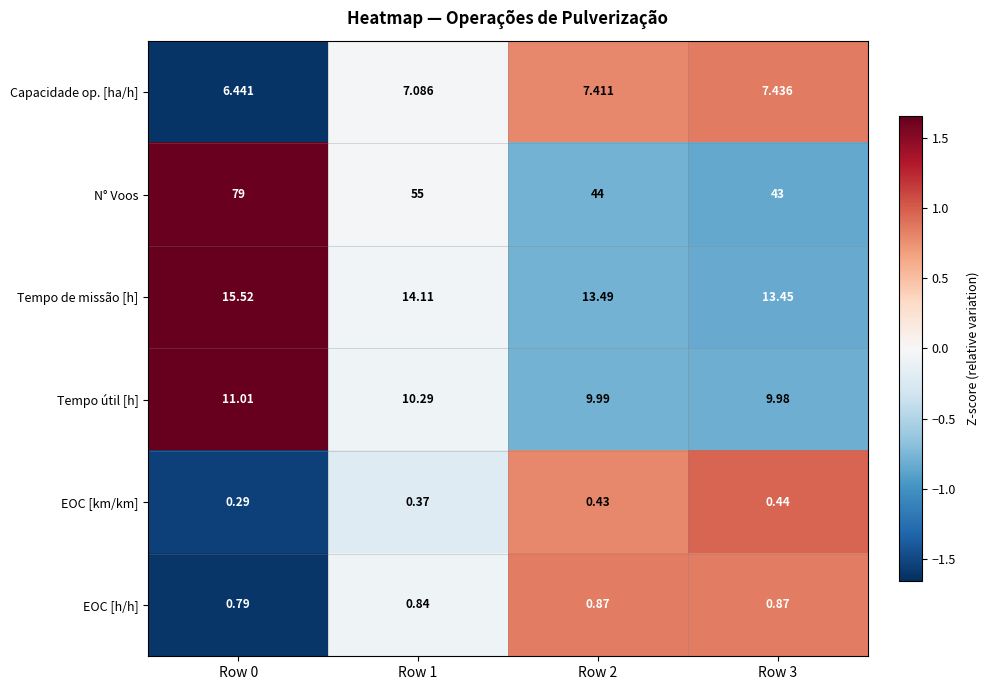

How many values in the Tempo de missão [h] series exceed 14?

2